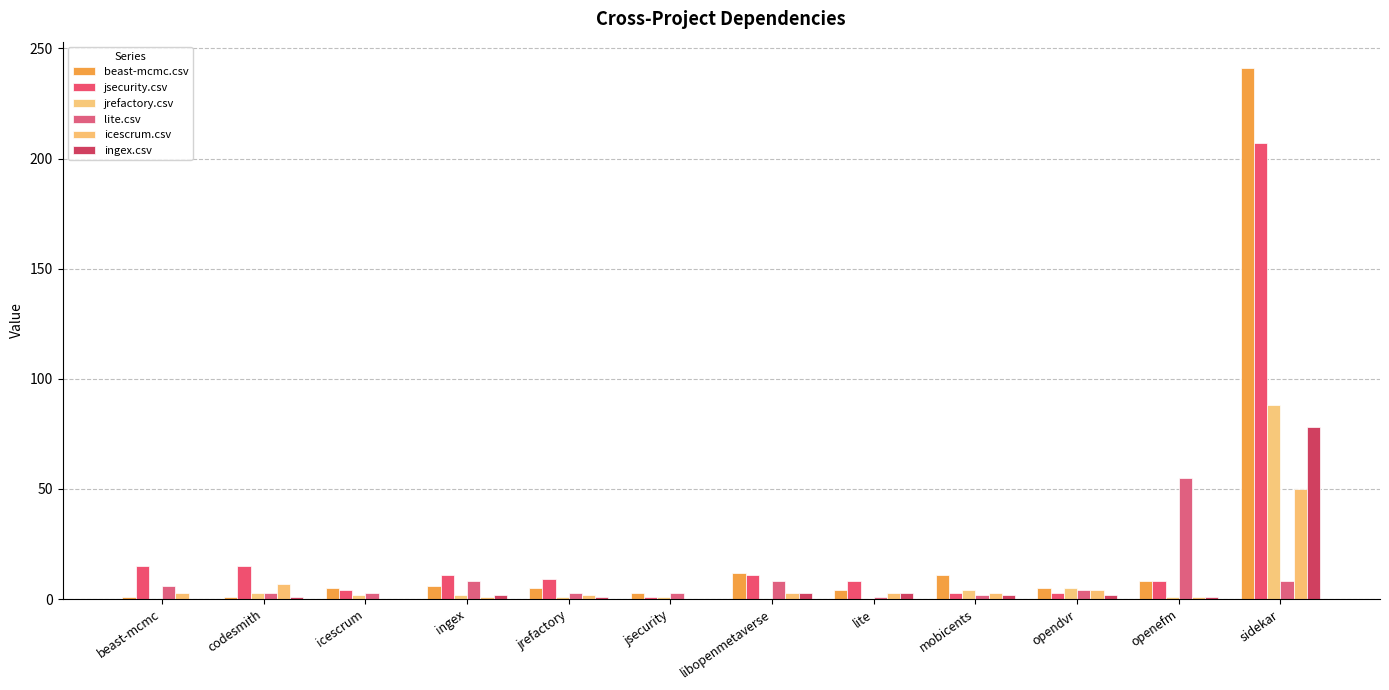

What is the maximum value for jrefactory.csv?

88